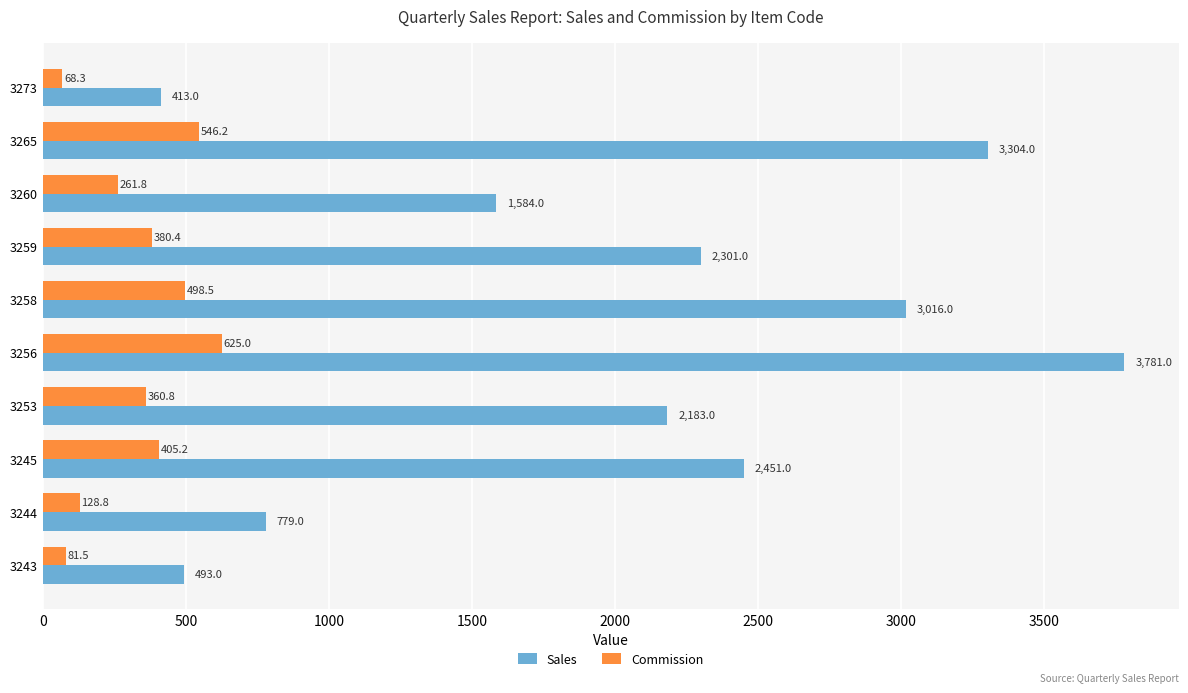

What is the difference between the second highest and second lowest values in the Commission series?

464.7